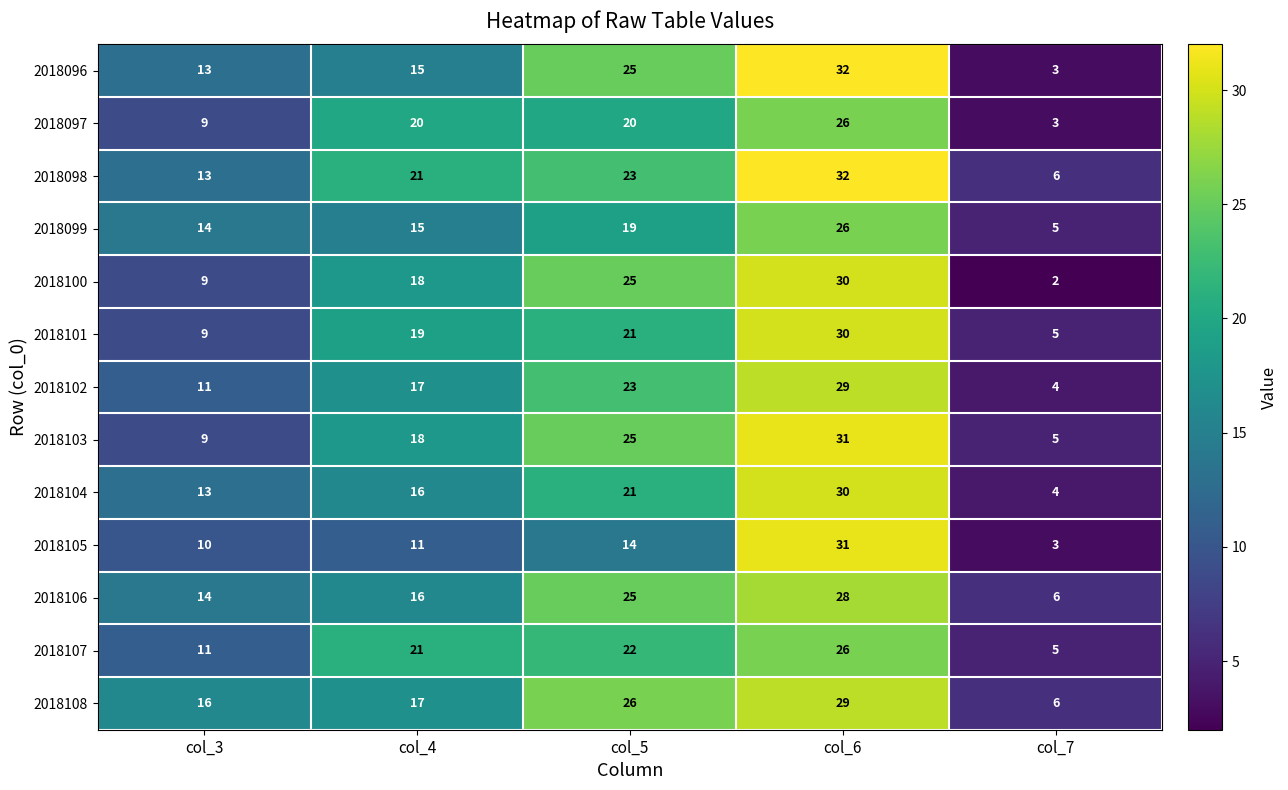

True or false: 2018104 has a value of 4 at col_7.

True